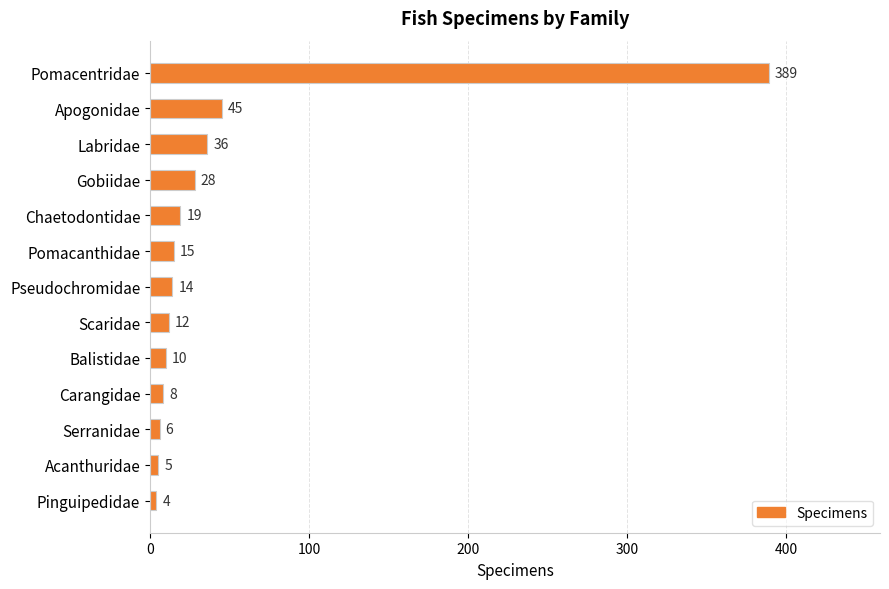

The chart shows a value of 8 at Carangidae. True or false?

True